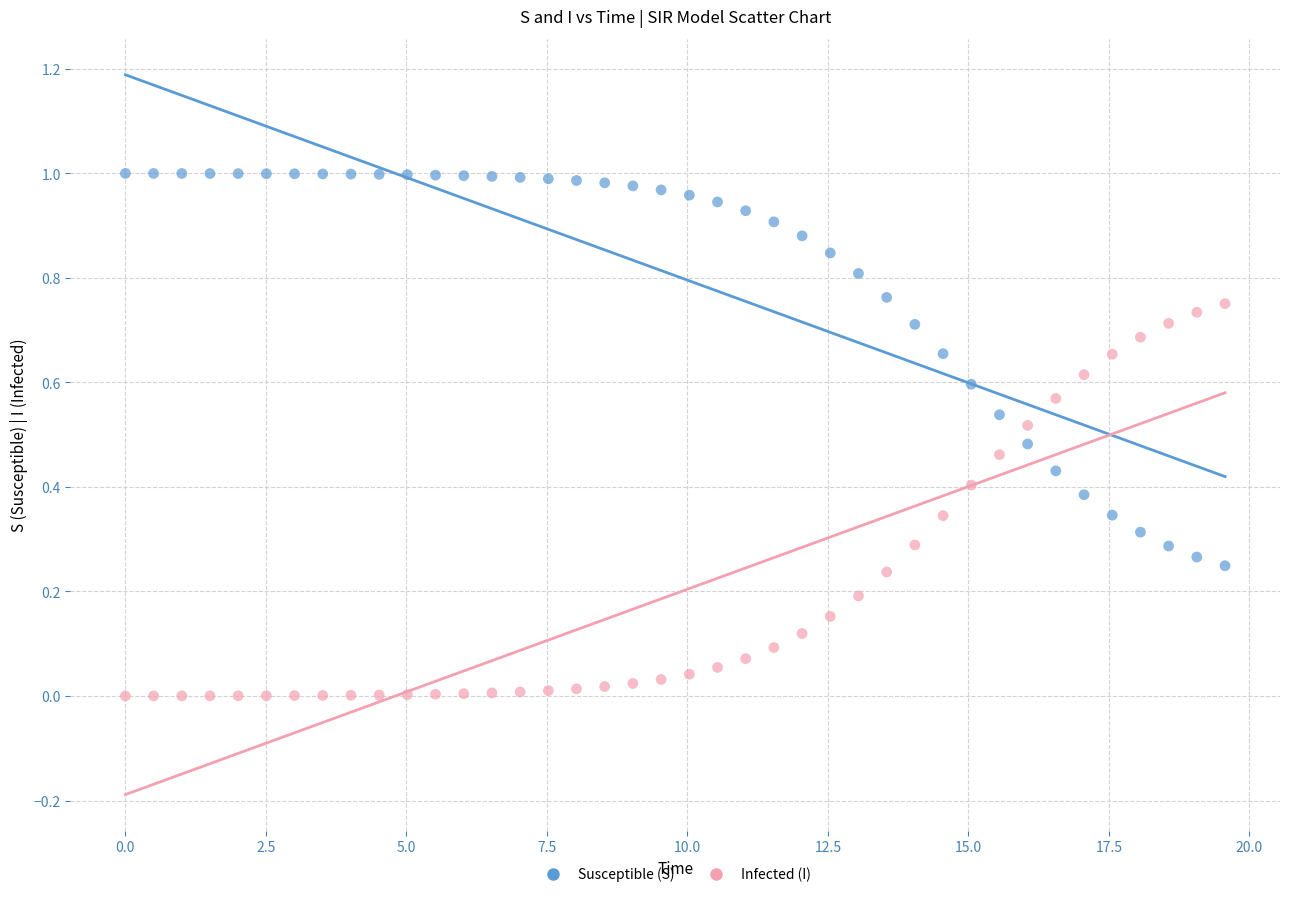

Which series contains the highest Y value?

Susceptible (S)